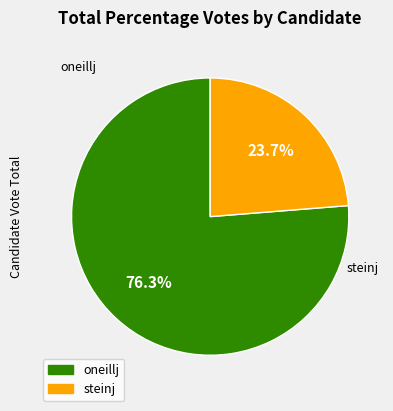

Is it true that steinj is 24% of the pie?

True